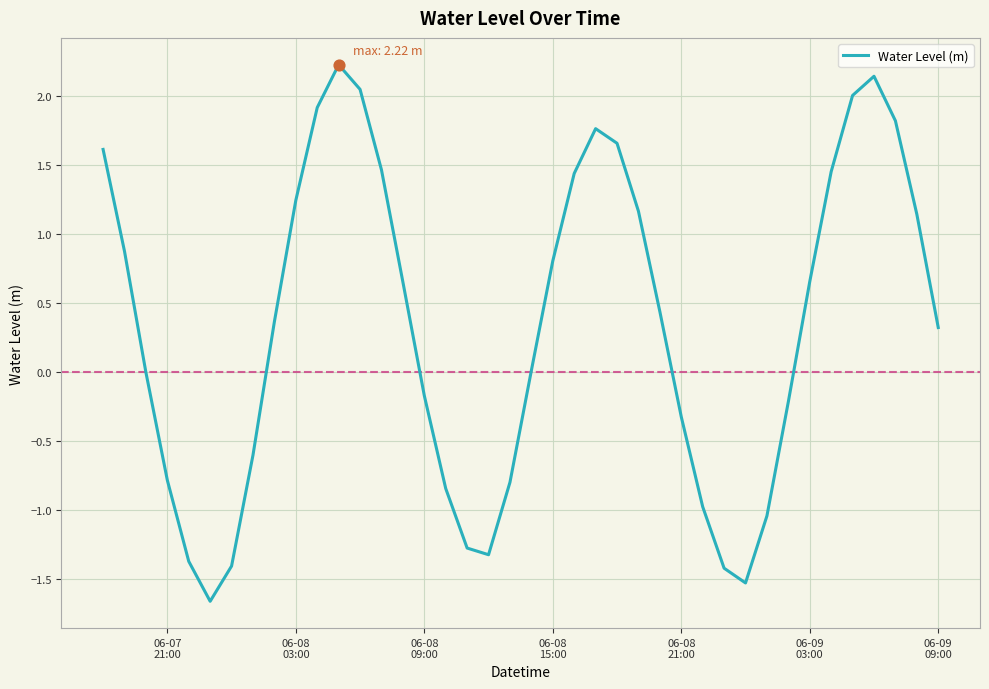

What is the minimum value shown in the chart?

-1.7